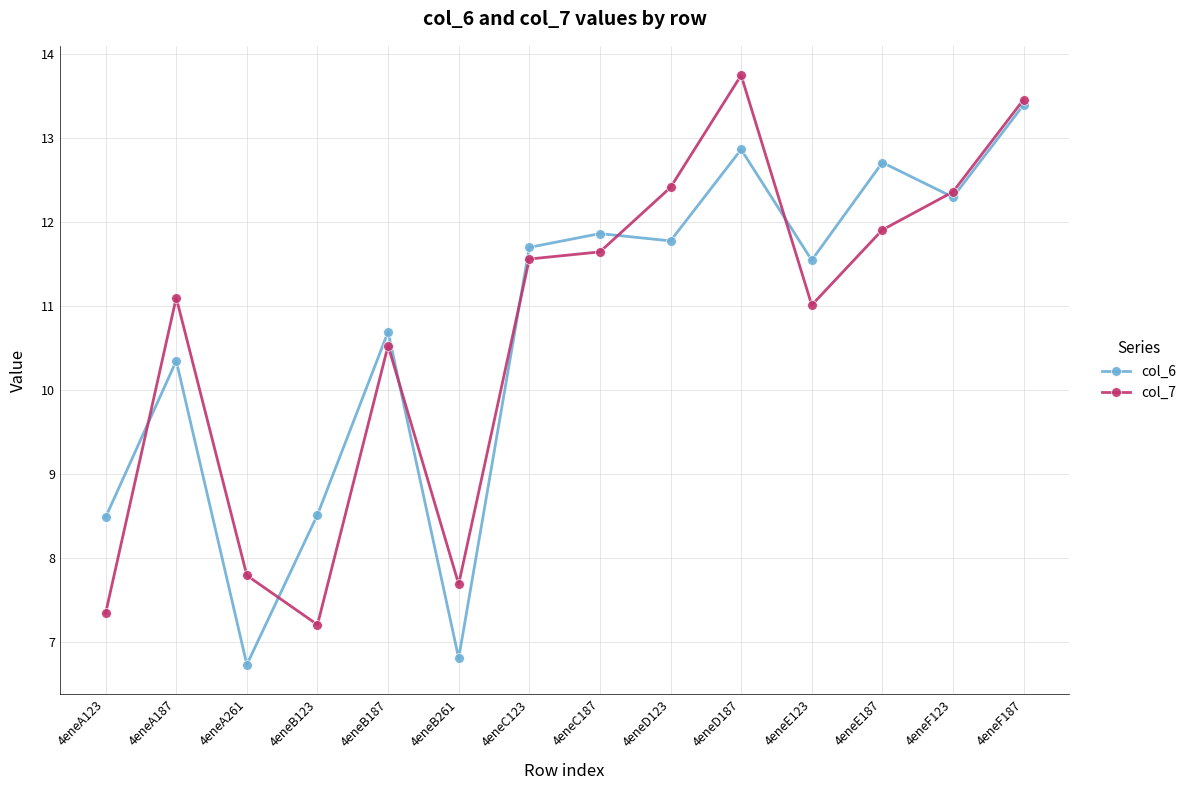

Where do col_7 and col_6 first cross each other?

4eneA123 and 4eneA187